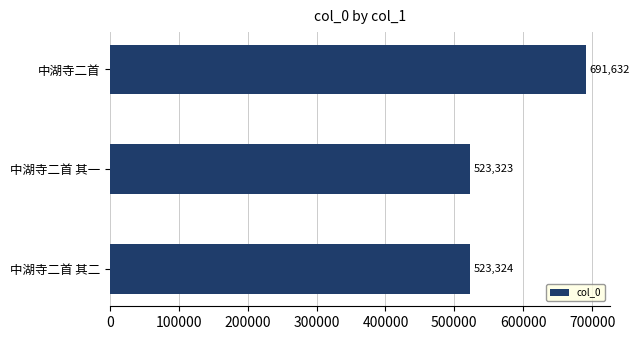

True or false: the data shows 851693 at 中湖寺二首 其一.

False